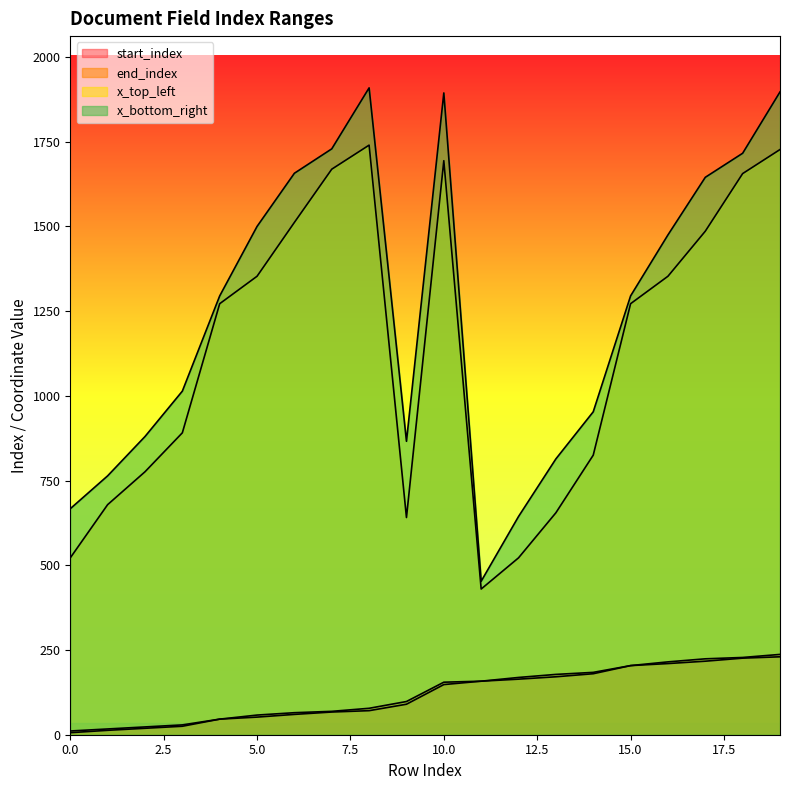

True or false: x_top_left and x_bottom_right intersect in this chart.

False